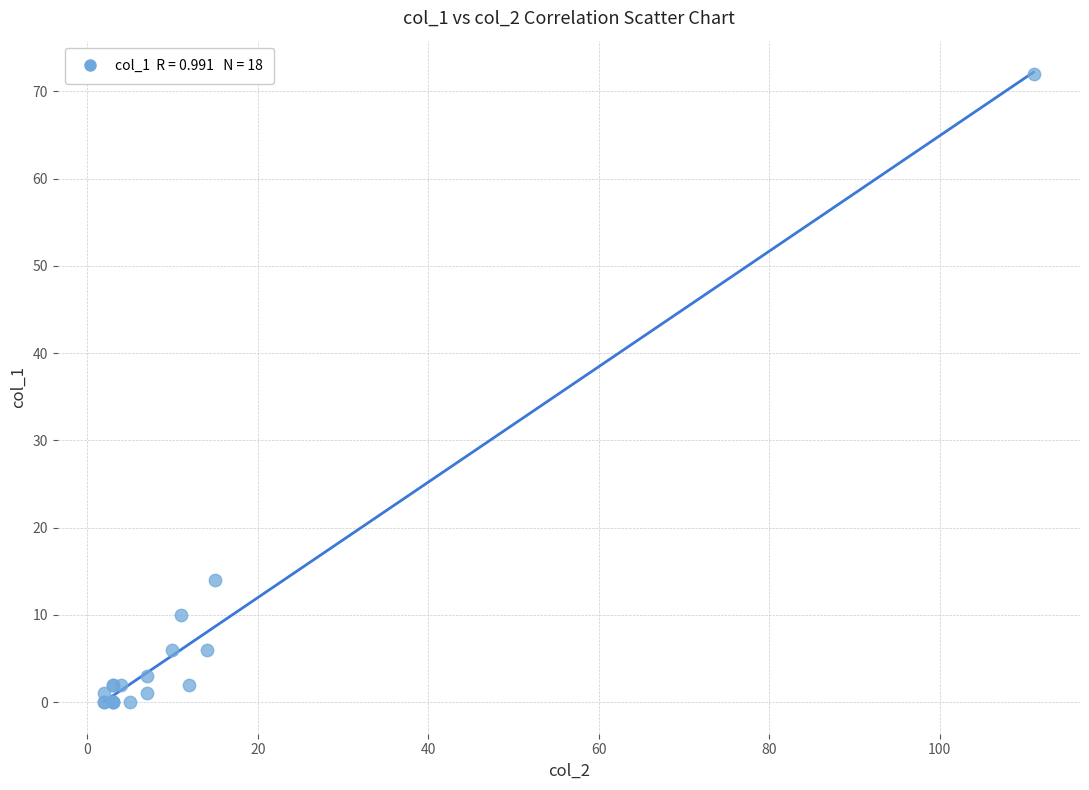

What Y value in the scatter plot is closest to 36?

14